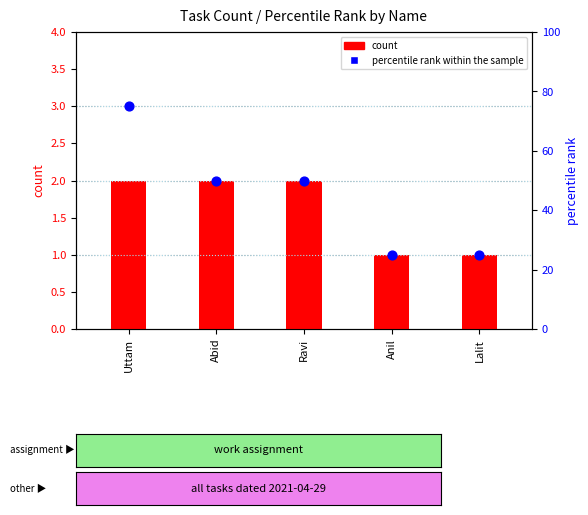

Which series reaches the minimum Y coordinate?

count